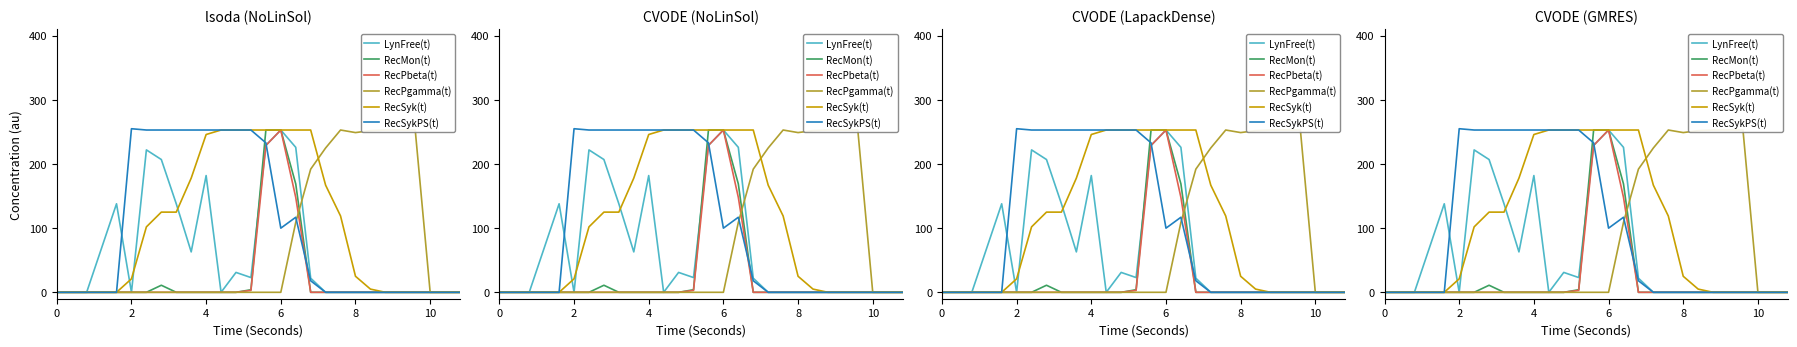

What is the average value of the RecSykPS(t) series?

98